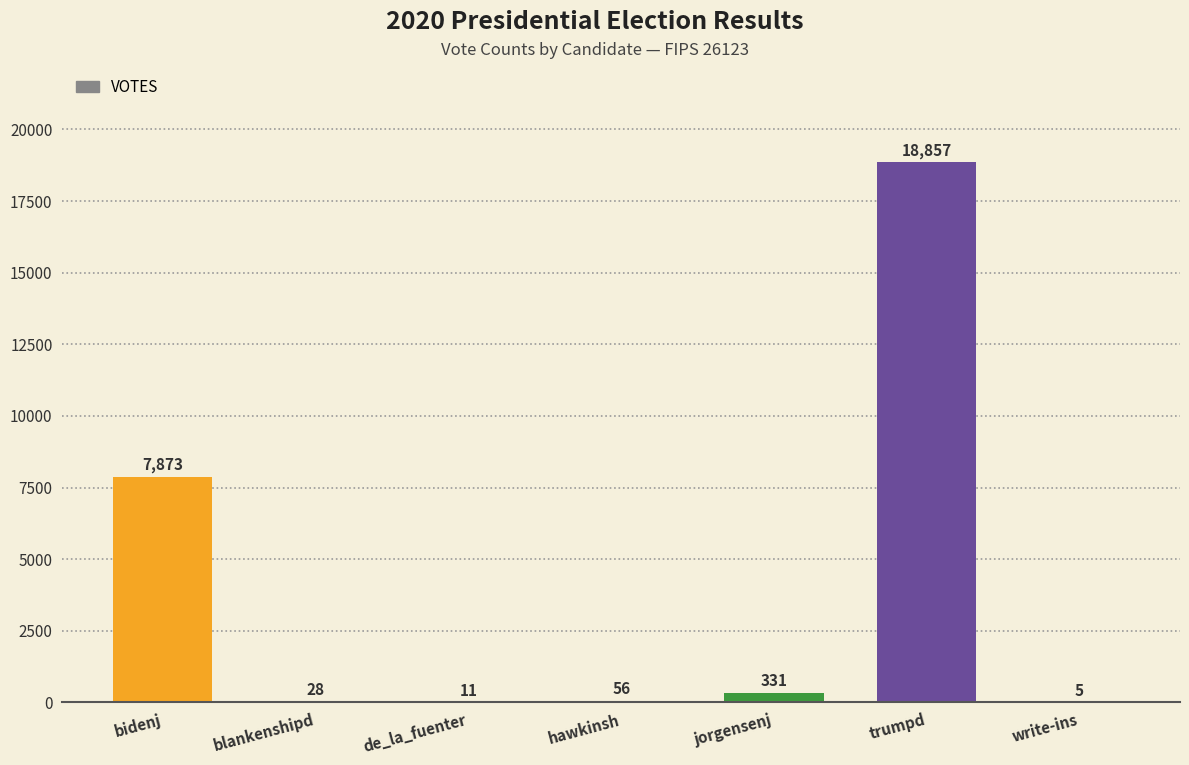

Which label corresponds to the largest value in the chart?

trumpd